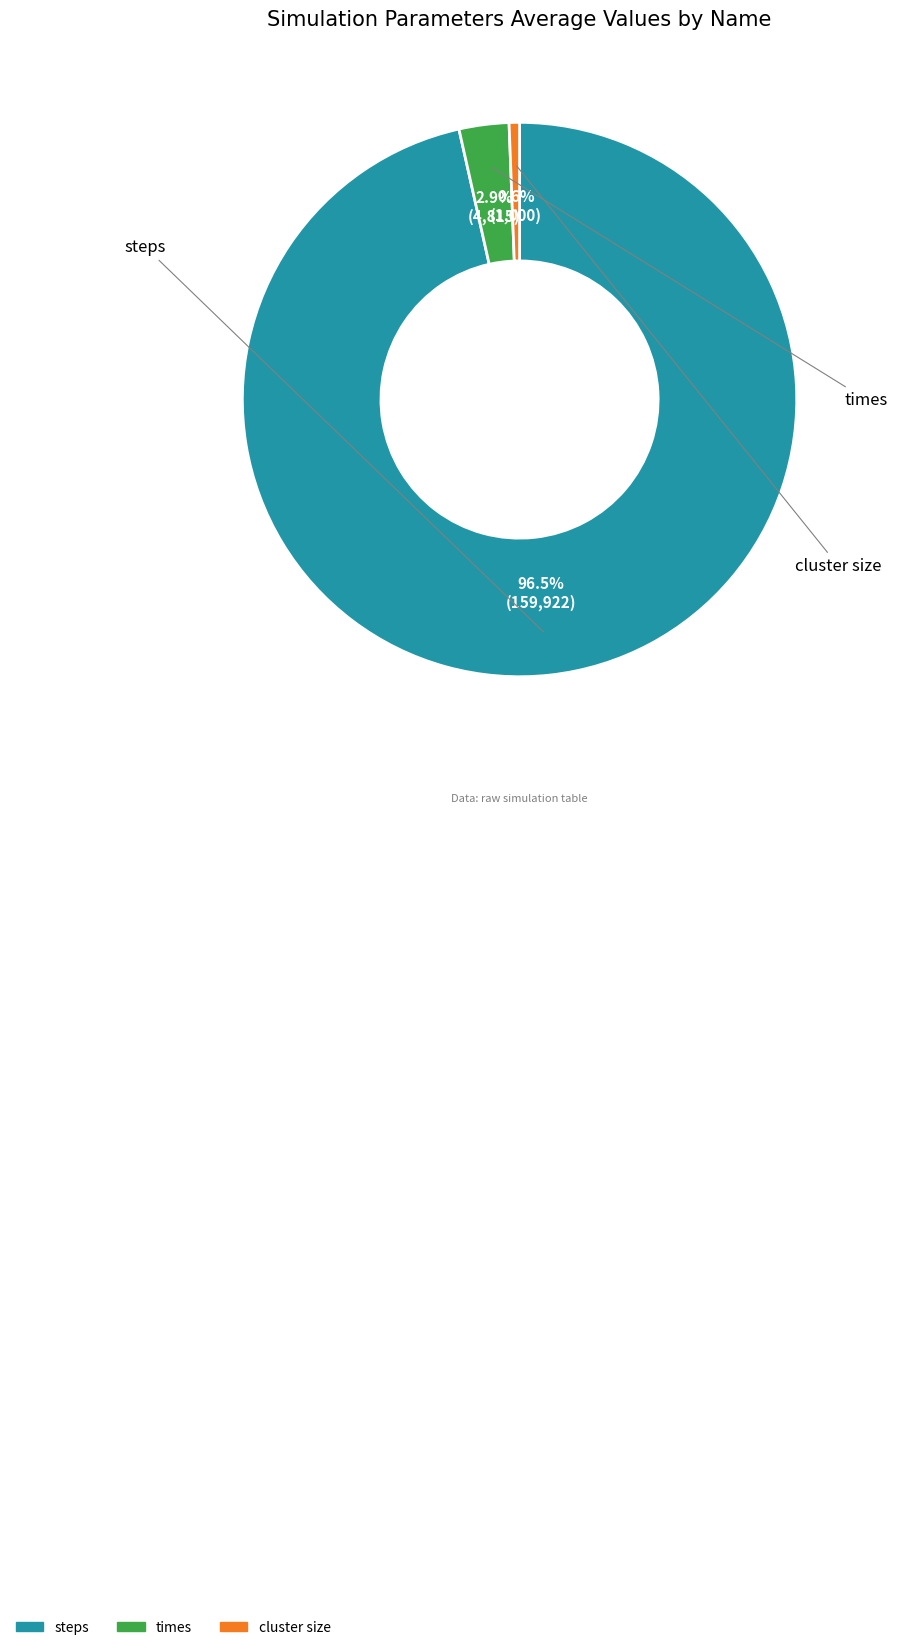

Does any single category account for the majority?

Yes